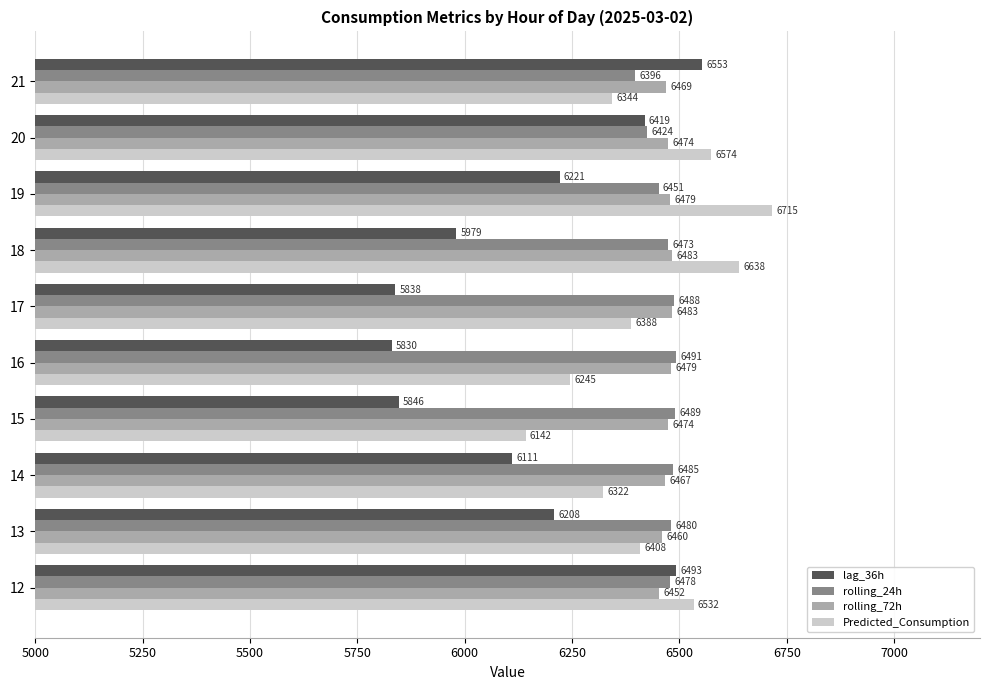

What are all the series names shown in the legend?

lag_36h, rolling_24h, rolling_72h, Predicted_Consumption